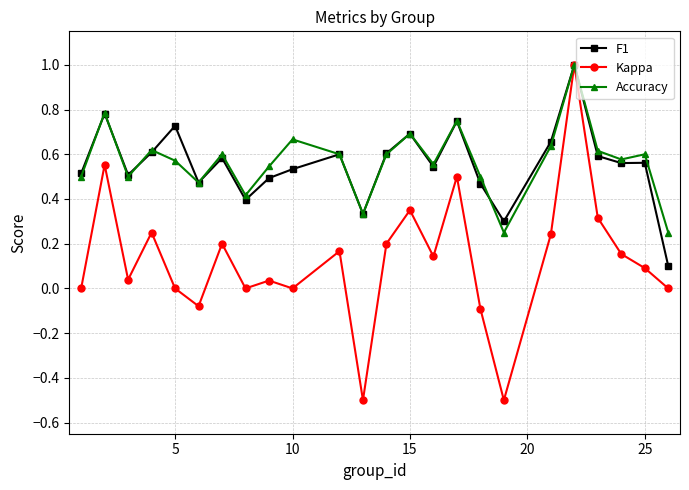

Does the chart have visible grid lines?

Yes